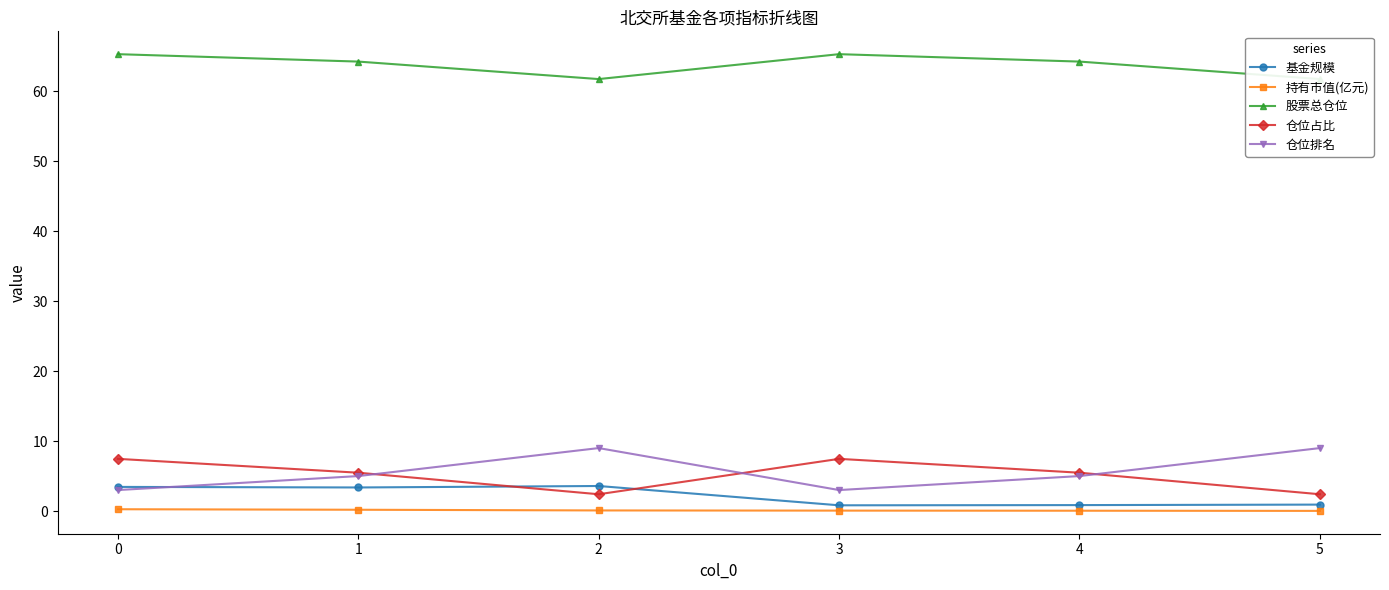

How many data points in 仓位占比 are less than 5?

2